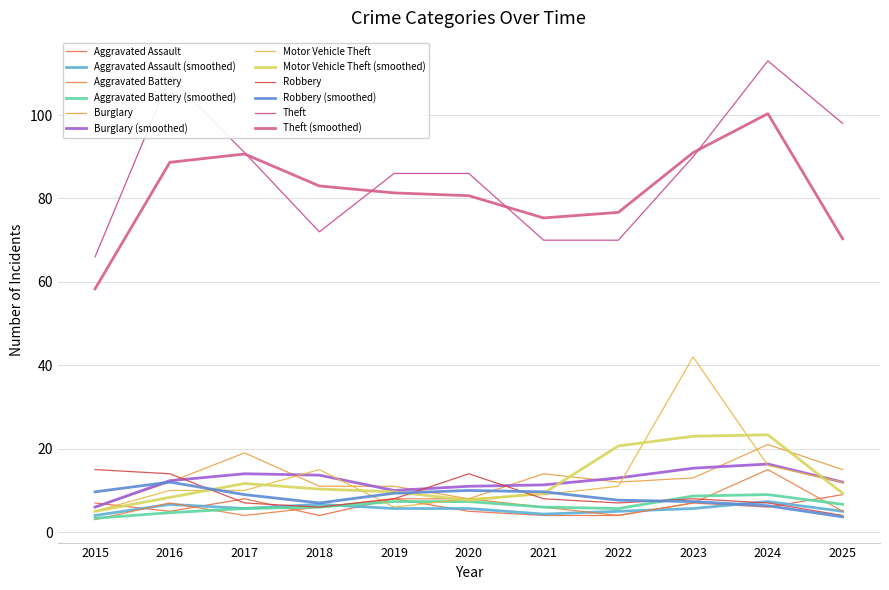

At which label does Theft reach its peak?

2024